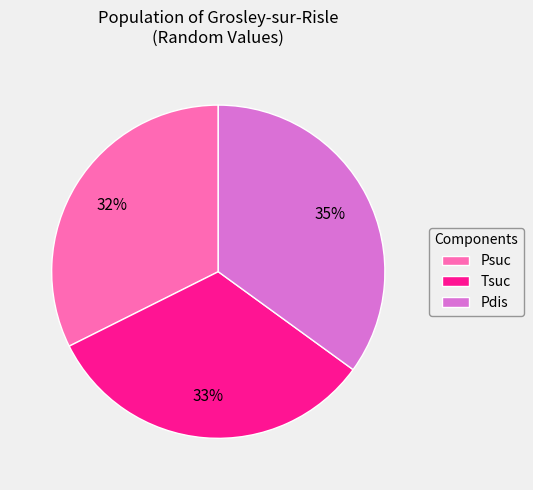

Which has a higher value, Psuc or Pdis?

Pdis